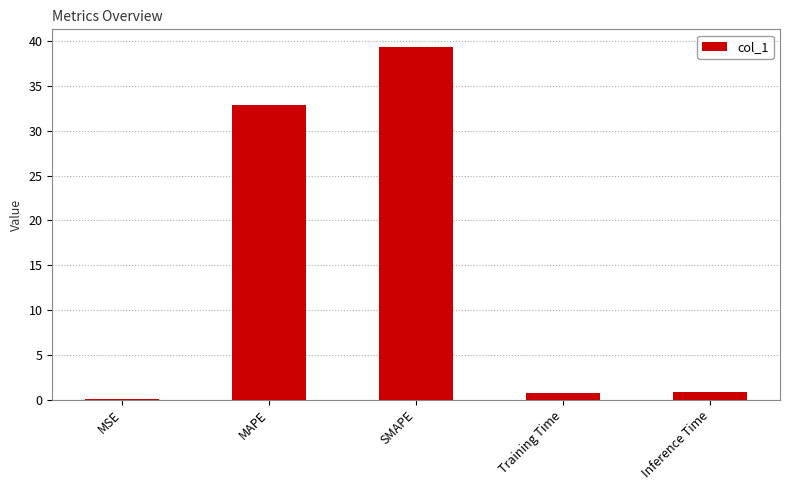

The value at MAPE is 42.8. True or false?

False